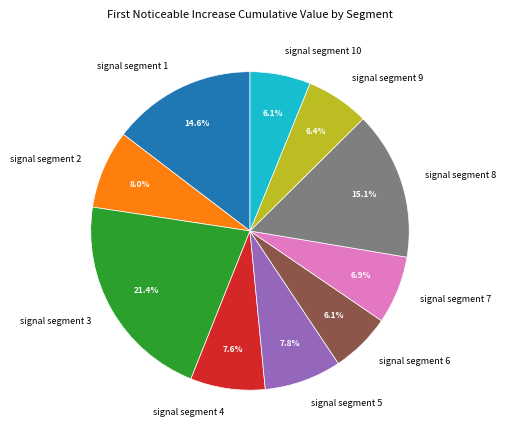

How many segments does this pie chart have?

10